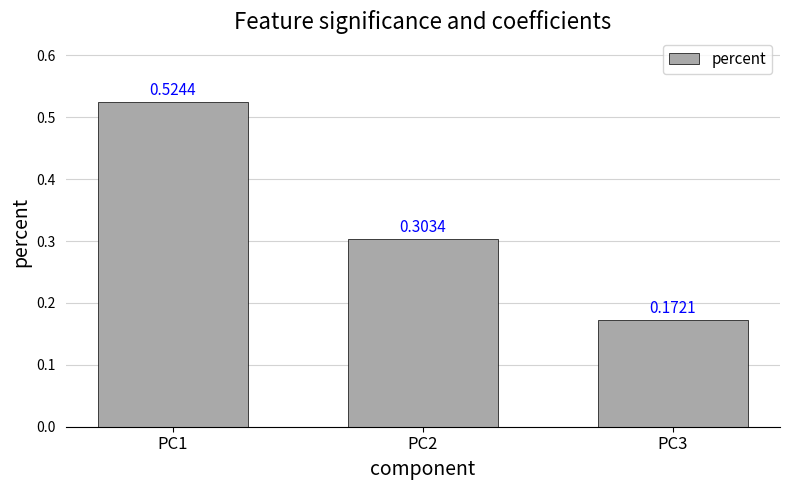

Which category has the lowest value across all series?

PC3